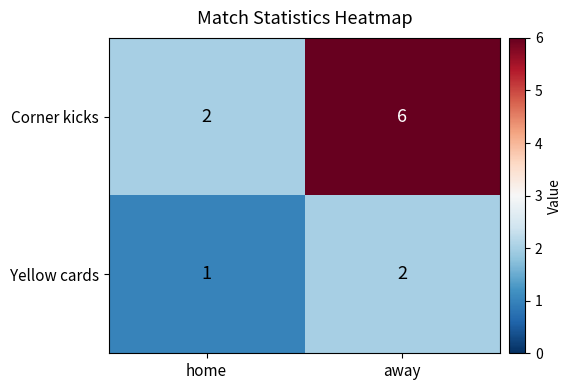

Reading left to right, transcribe all the data shown in this chart.

Corner kicks: 2	6
Yellow cards: 1	2